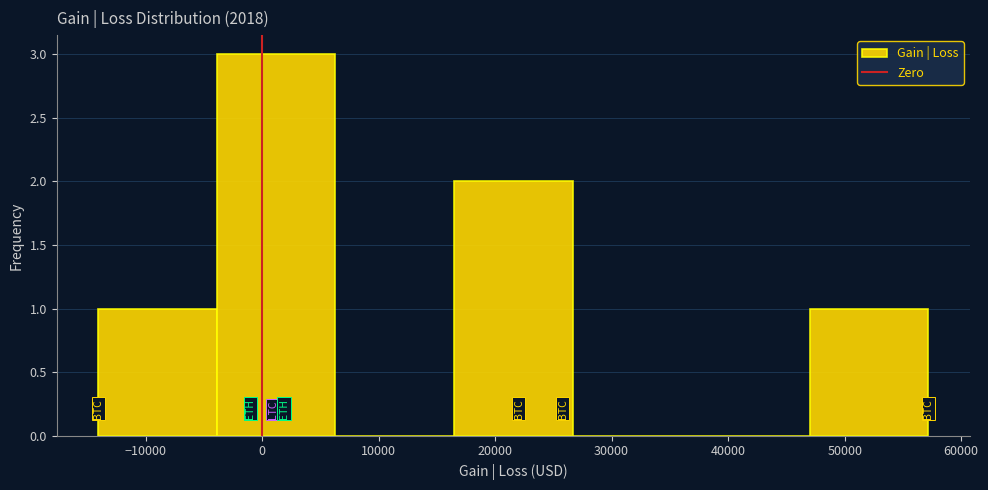

What is the height of the bar covering -14000 to -4000 on the x-axis? Neither the bar edges nor the heights are printed on the chart, so give them approximately, as read against the axes.

1